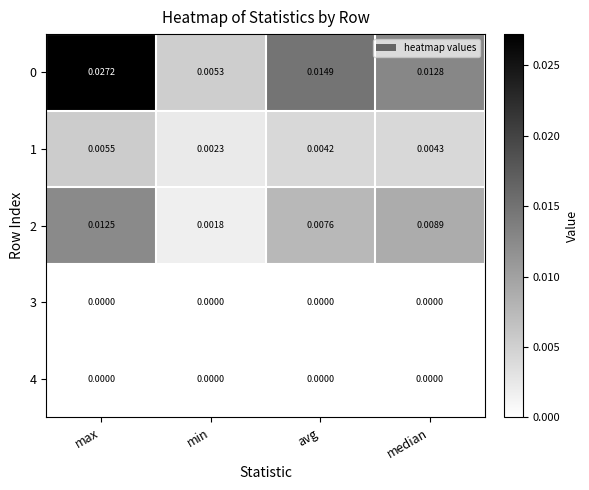

At which label is 0 closest to 0?

min